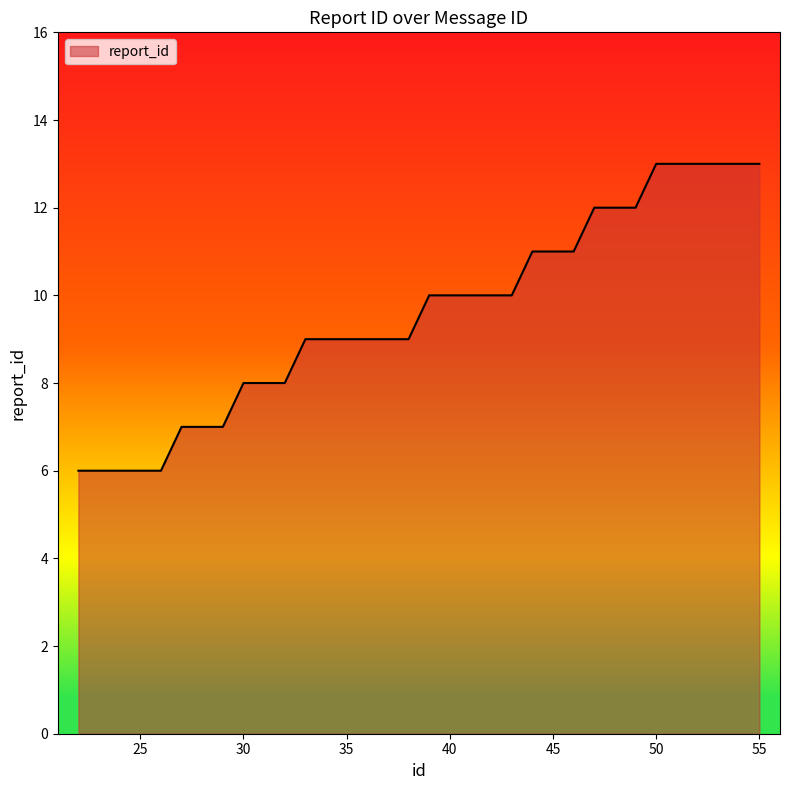

What is the maximum value shown in the chart?

13